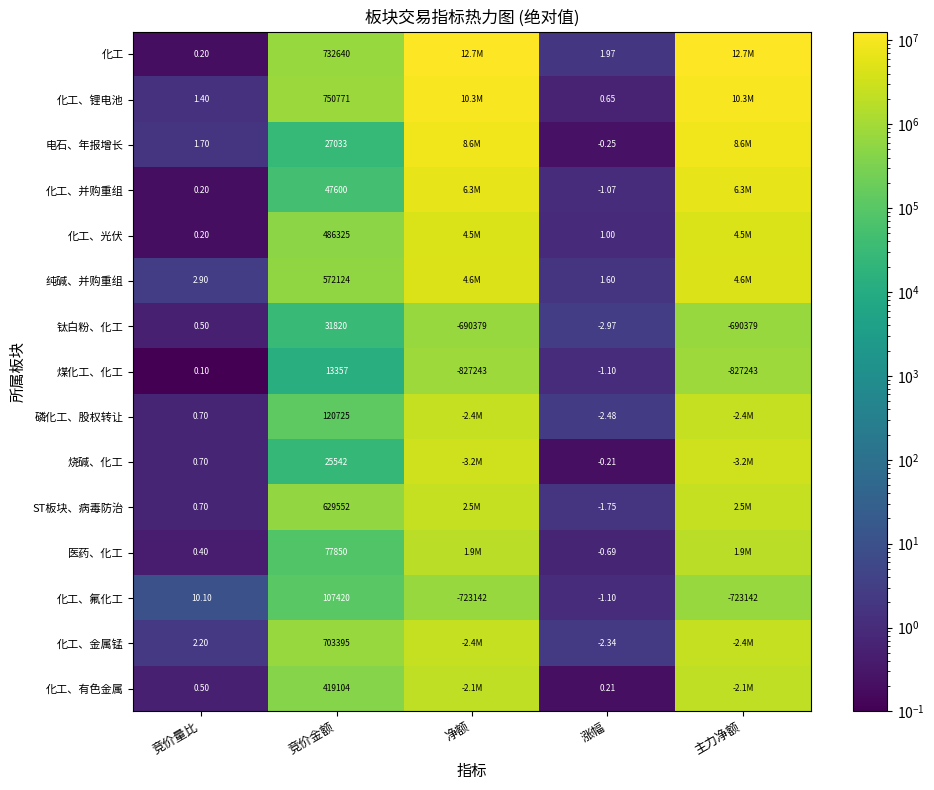

What is the spread (max minus min) of values at 竞价量比?

10.0